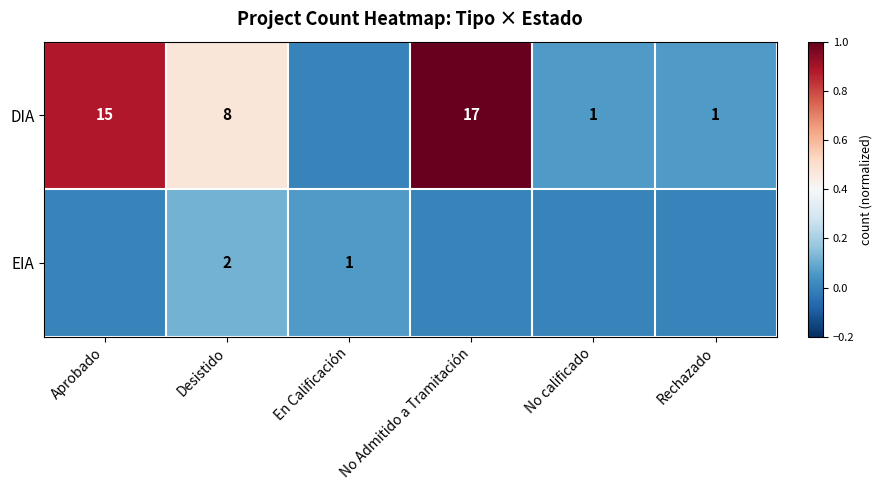

List the series in order of their overall mean, highest first.

DIA, EIA